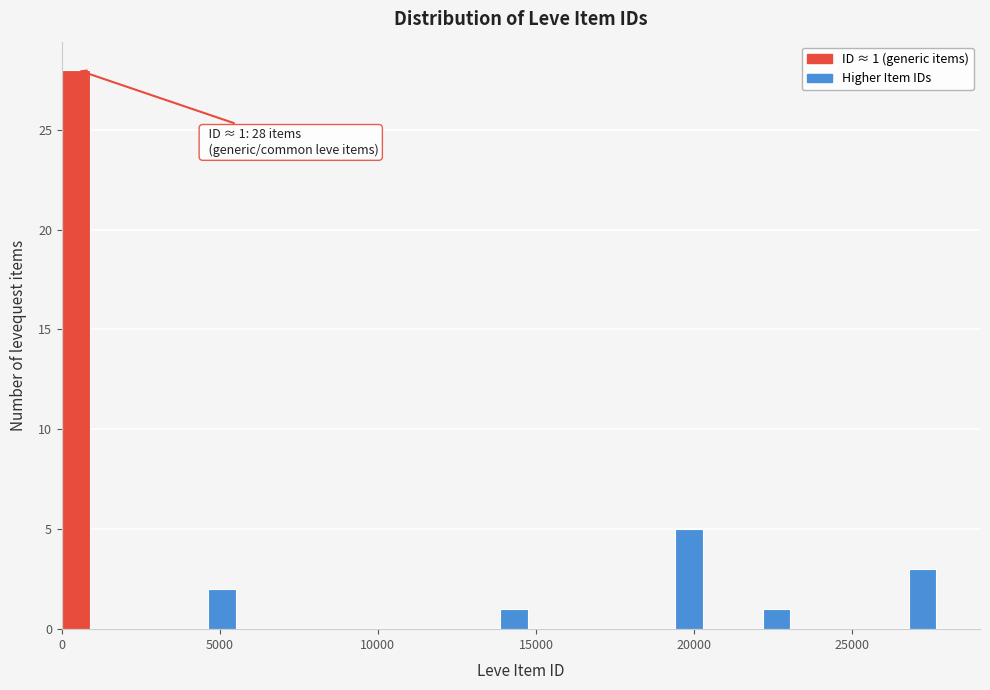

Around what value on the x-axis is the tallest bar? Give the approximate position of its centre, as read against the axis.

500